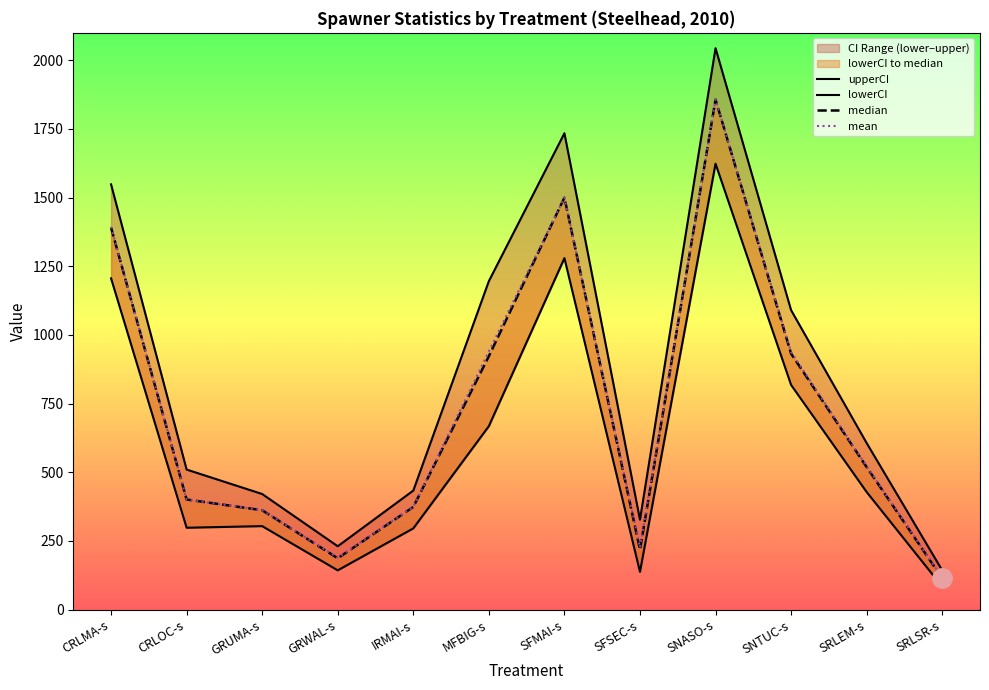

What is the sum of the mean values at SNTUC-s and SFMAI-s?

2438